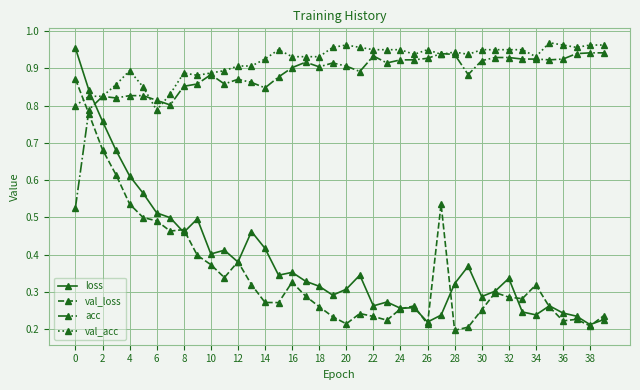

Which series has the widest spread of values?

loss